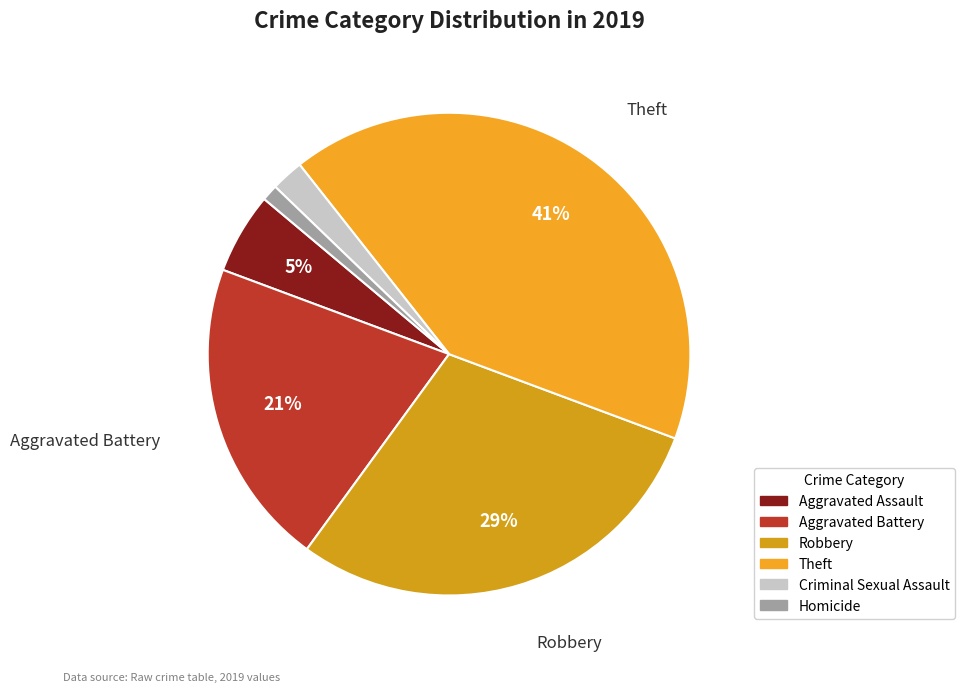

What is the ratio of the value at Aggravated Battery to the value at Robbery?

0.7